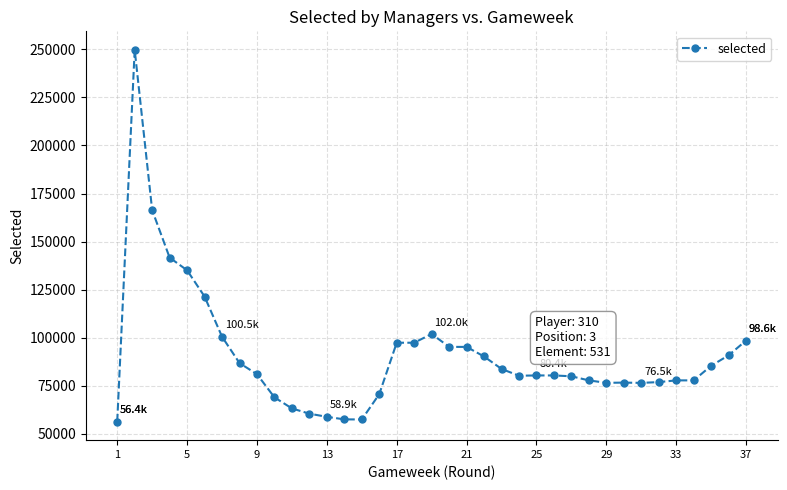

What is the difference between the maximum and minimum values?

193240